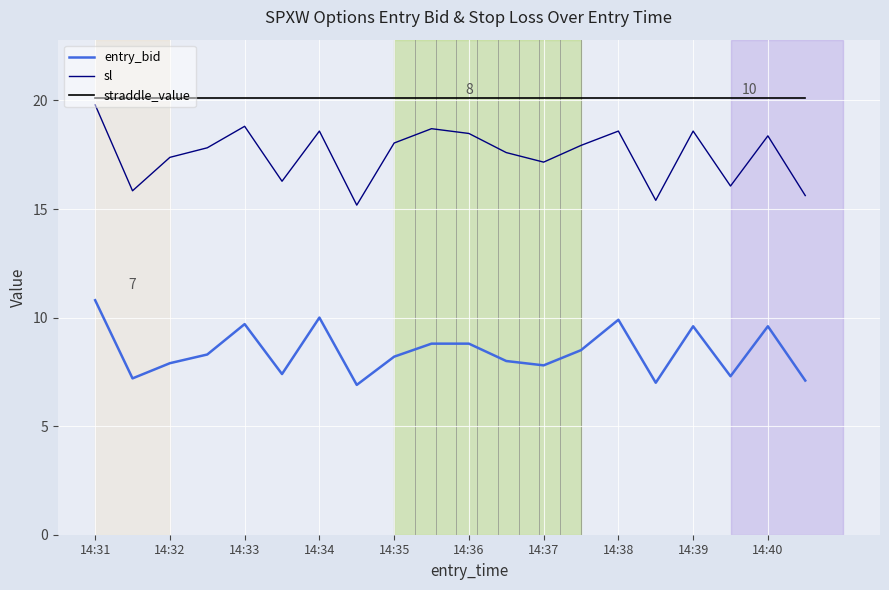

True or false: entry_bid and sl cross at least once.

False